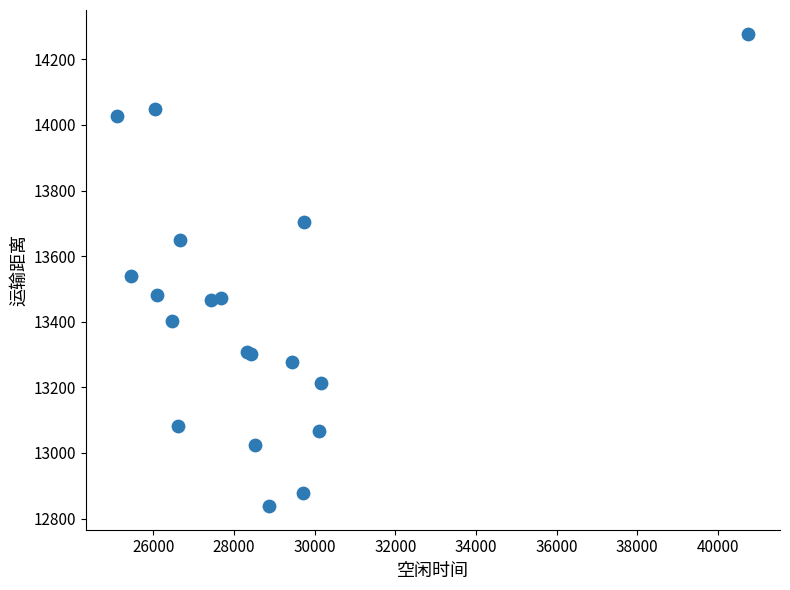

What Y value in the scatter plot is closest to 13558?

13539.9